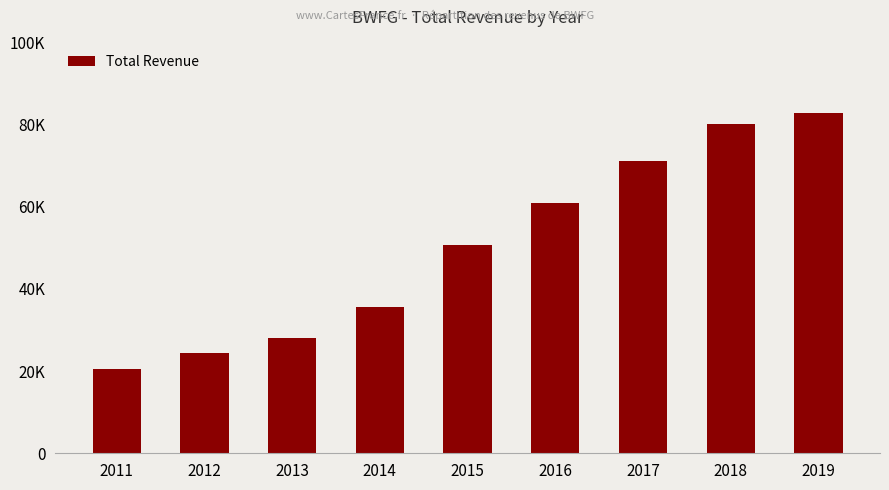

What is the difference between the values at 2019 and 2011?

62300